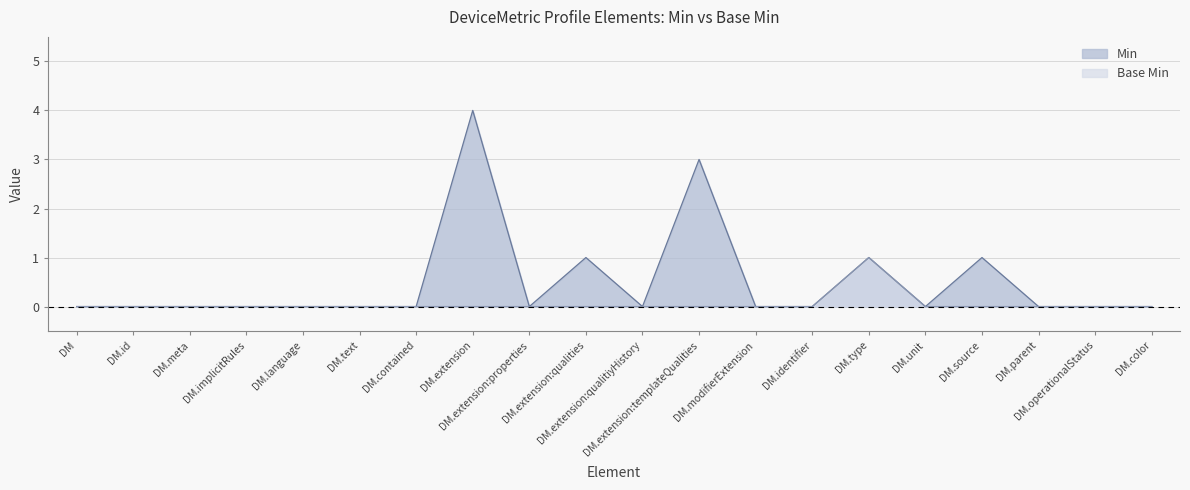

True or false: Min and Base Min intersect in this chart.

False